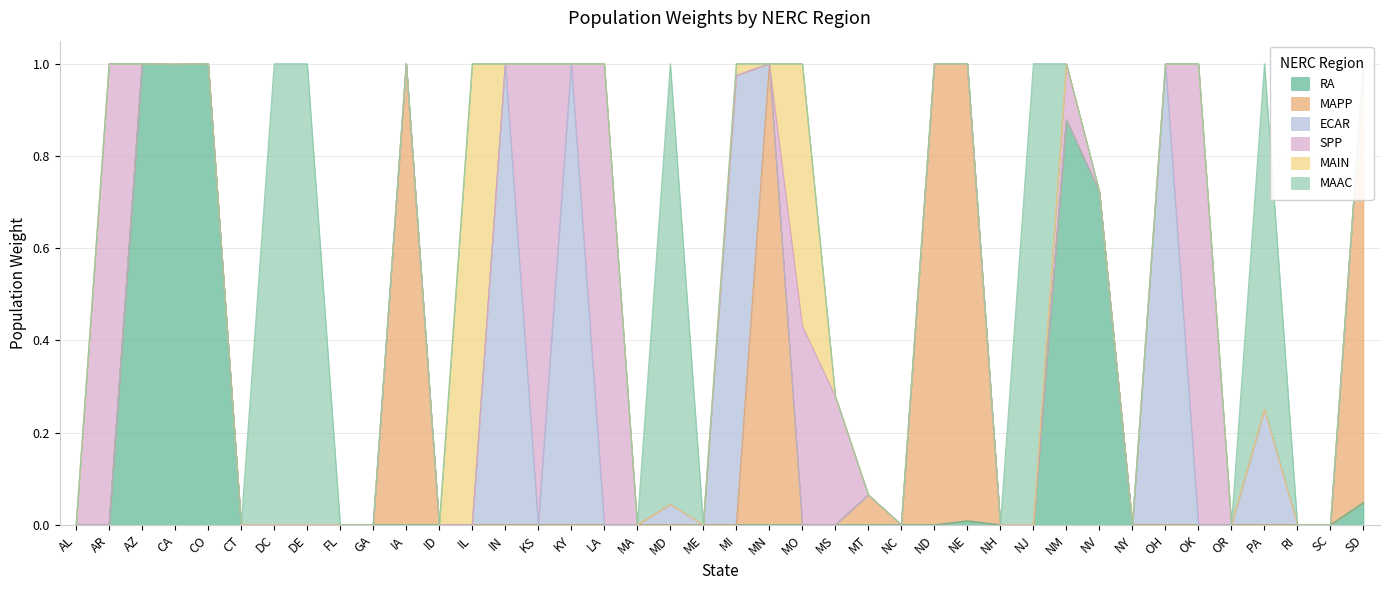

True or false: ECAR and MAPP intersect in this chart.

True